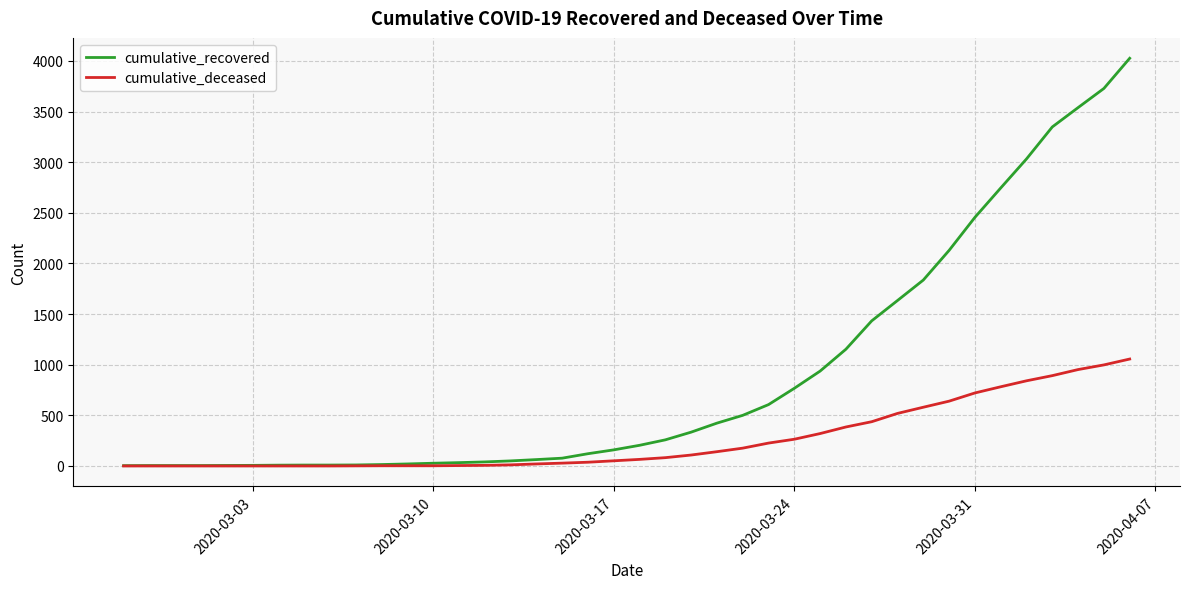

Which series has the largest range (max minus min)?

cumulative_recovered